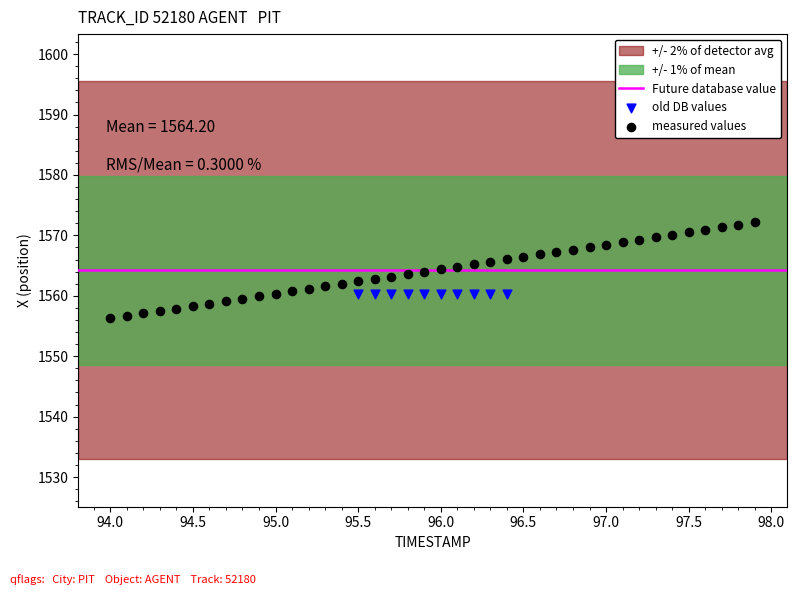

Which series contains the highest Y value?

measured values